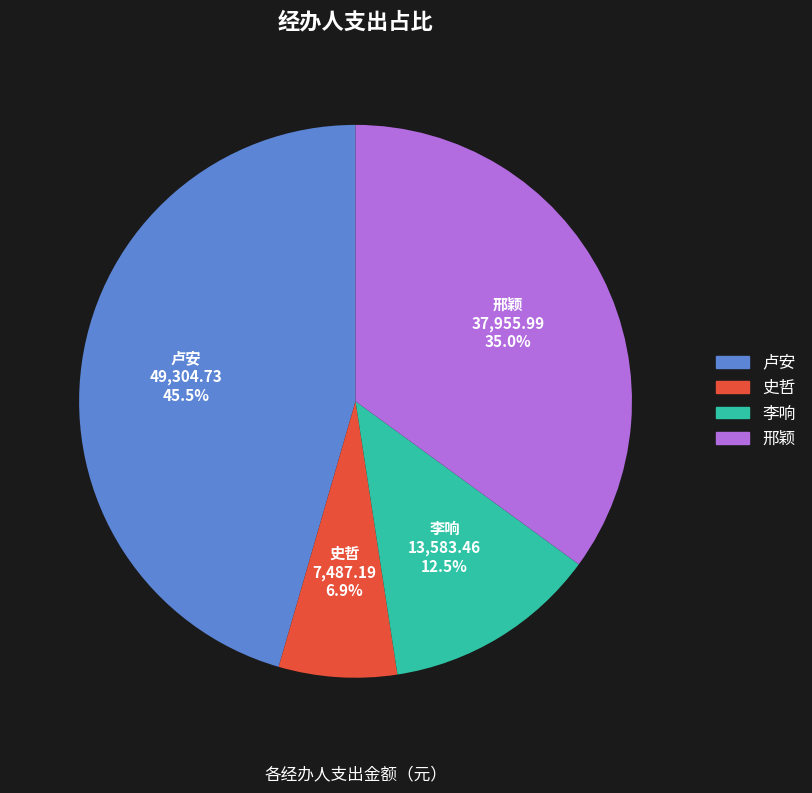

Do 史哲 and 邢颖 together represent more than half of the pie?

No